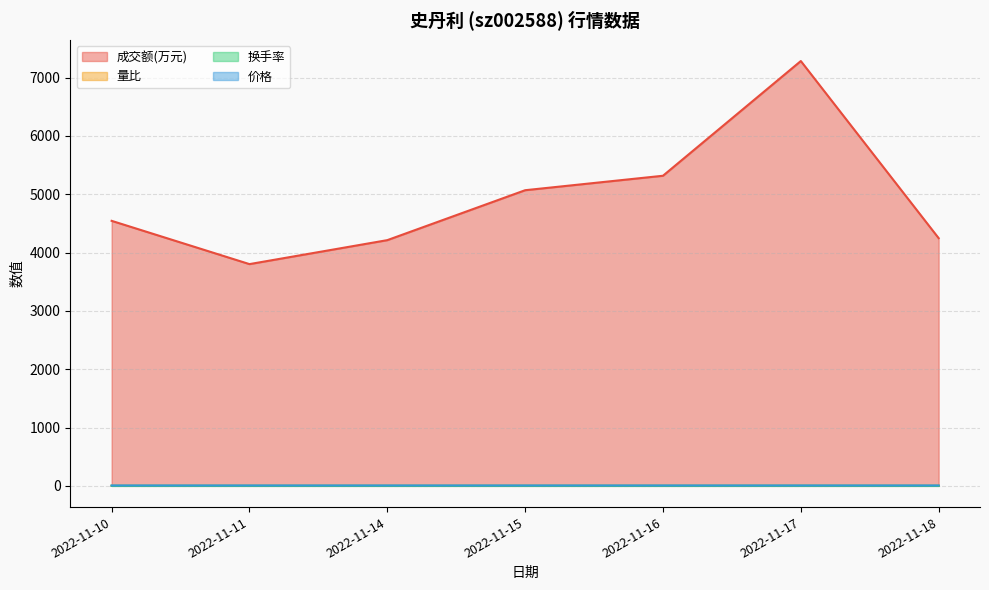

What is the spread (max minus min) of values at 2022-11-15?

5068.0